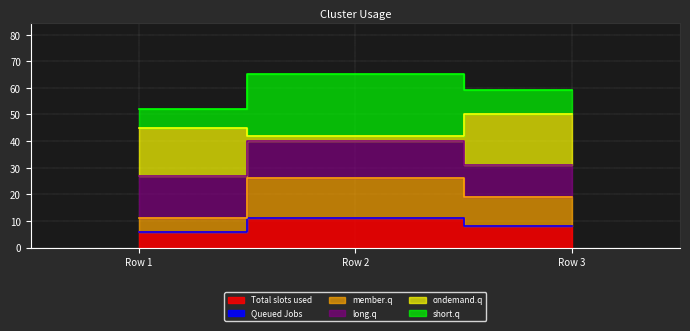

The Total slots used series shows 6 at Row 2. True or false?

False